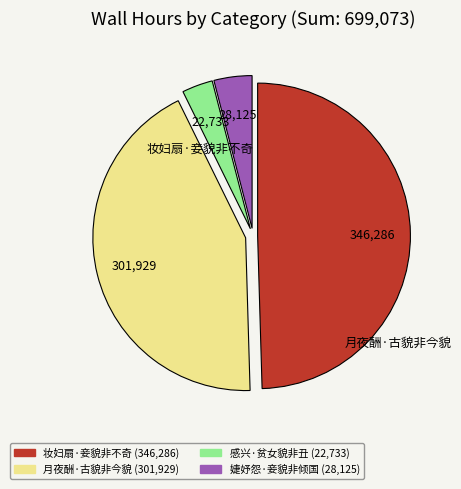

Does any single category account for the majority?

No